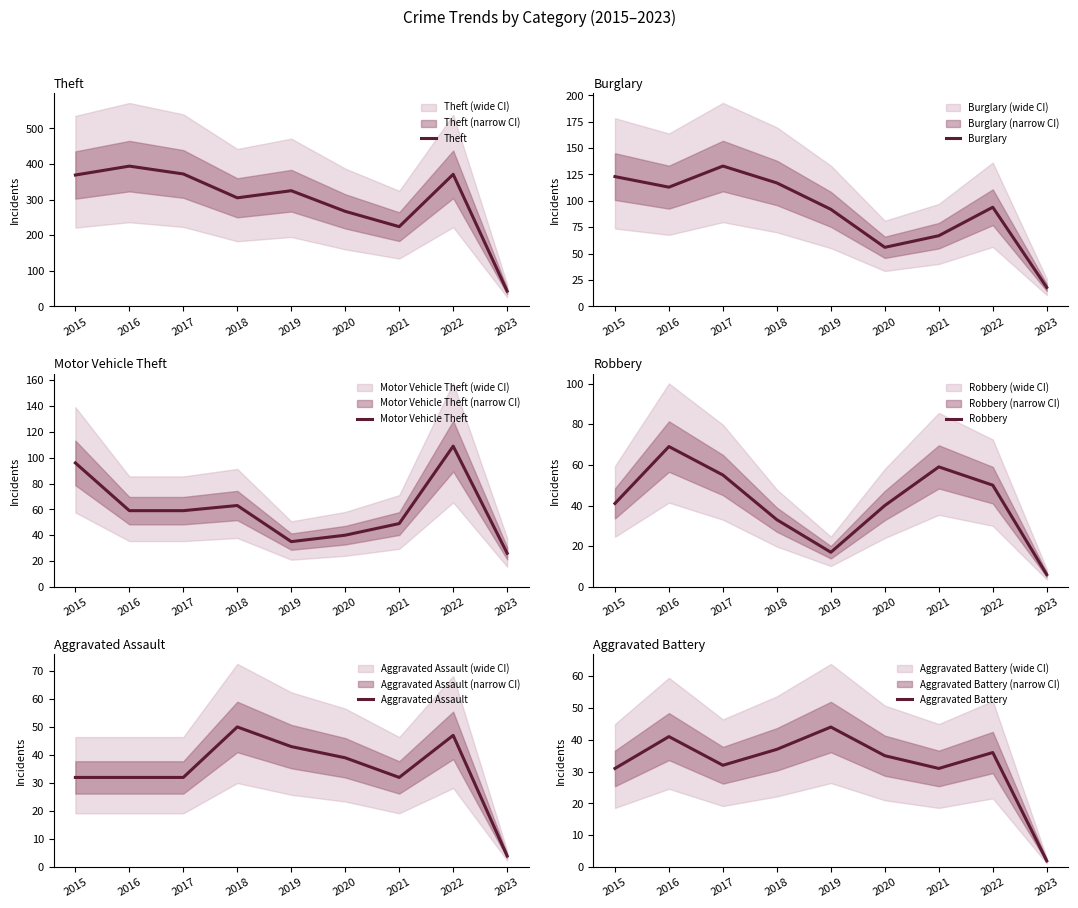

The Burglary series shows 41 at 2015. True or false?

False